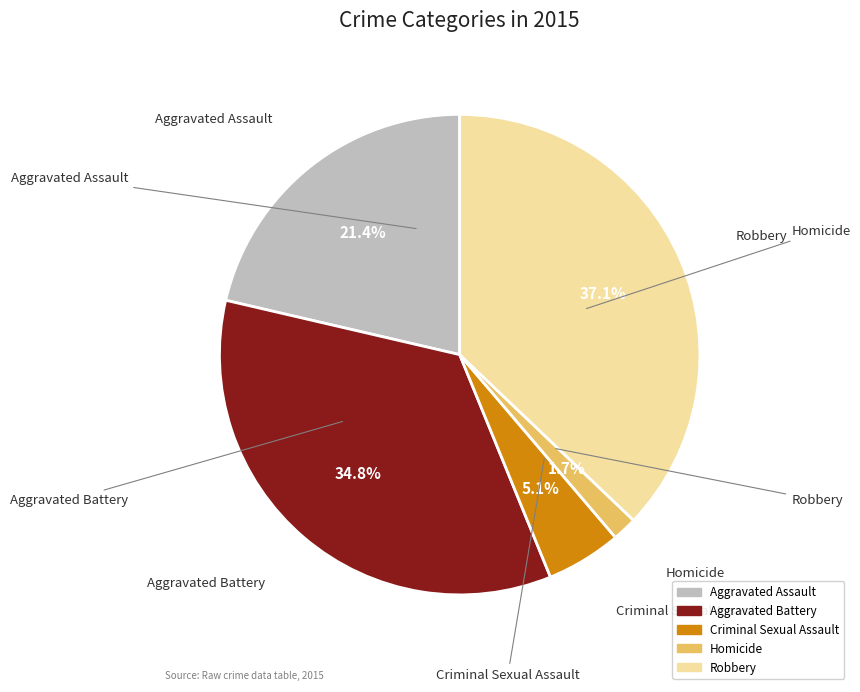

Count the number of slices in the pie.

5